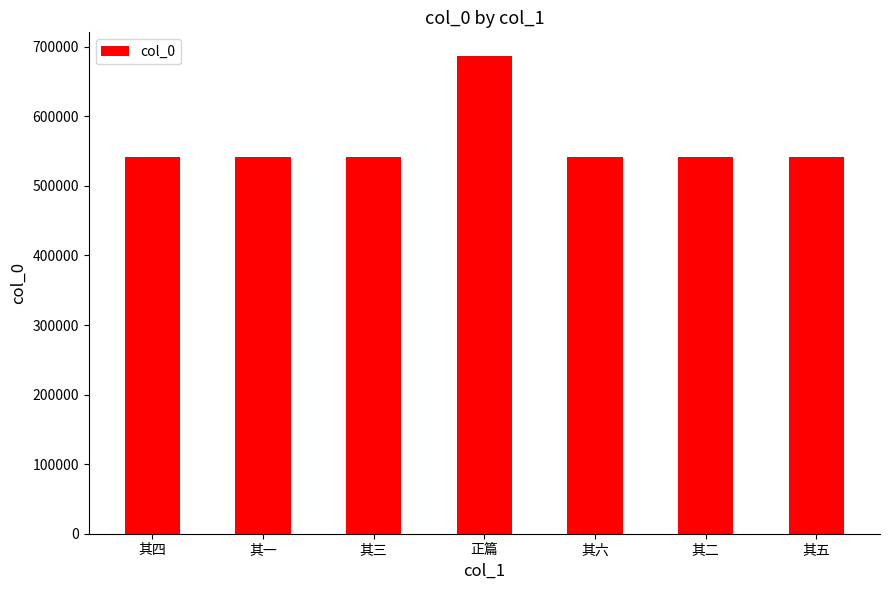

What is the difference between the values at 其二 and 其五?

3